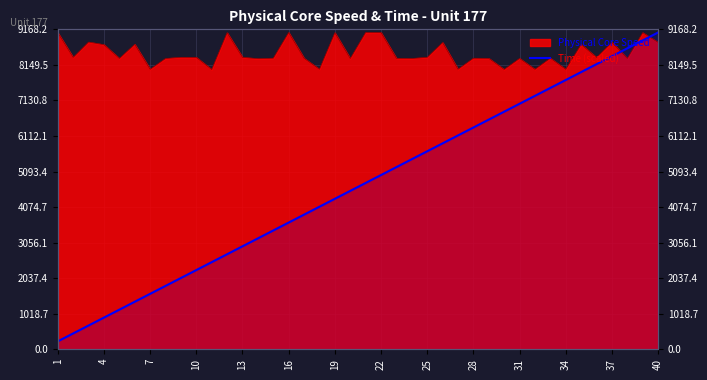

Count the number of categories in the chart.

40